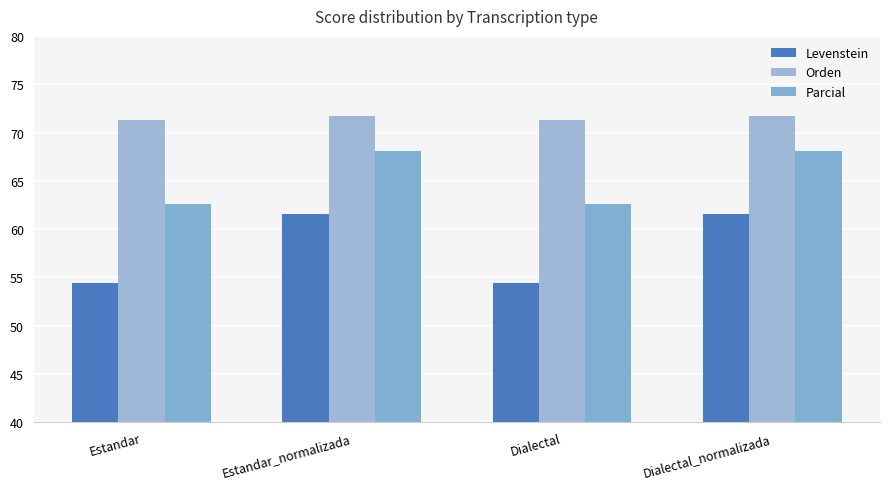

The value of Levenstein at Estandar is 54.5. True or false?

True